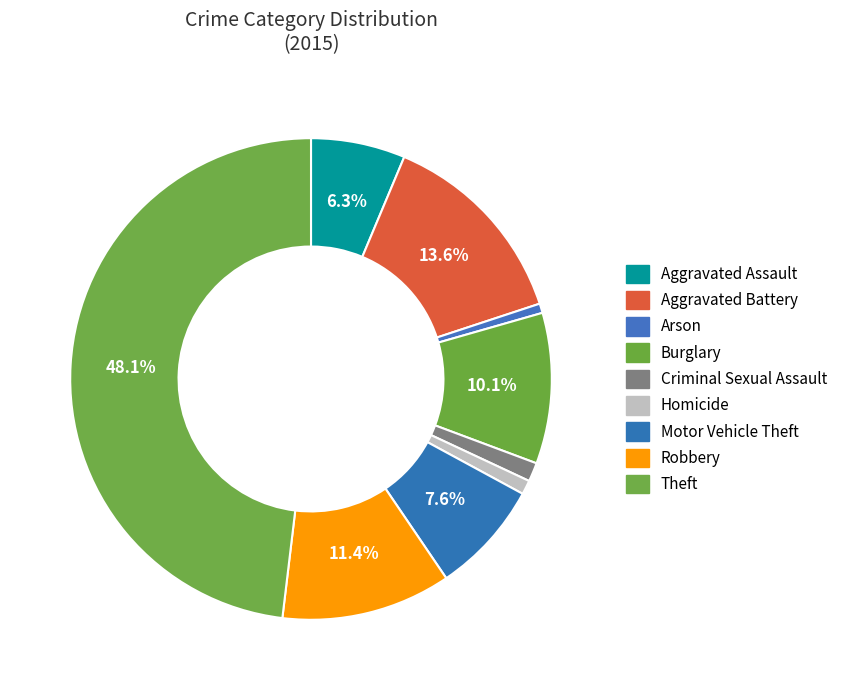

Does Theft represent more than half of the total?

No